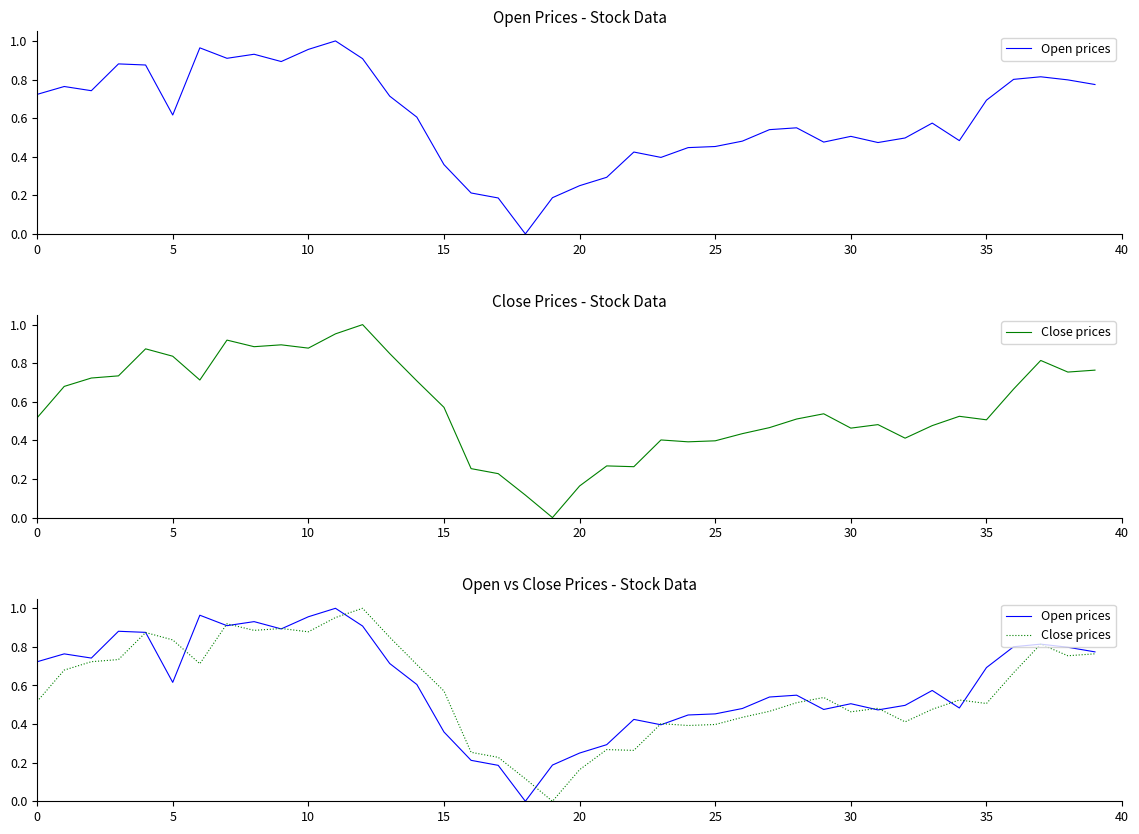

The value of Close prices at 25 is 0.4. True or false?

True